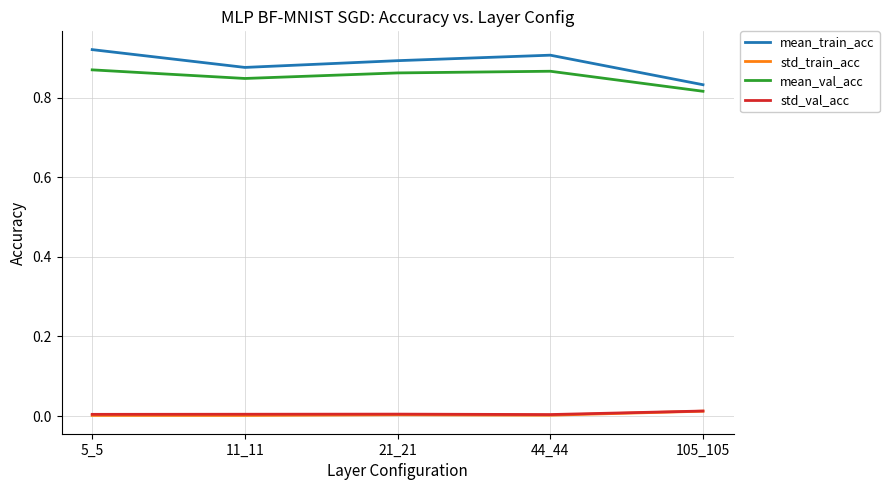

Is the value of mean_val_acc at 105_105 greater than the value of std_train_acc at 105_105?

Yes